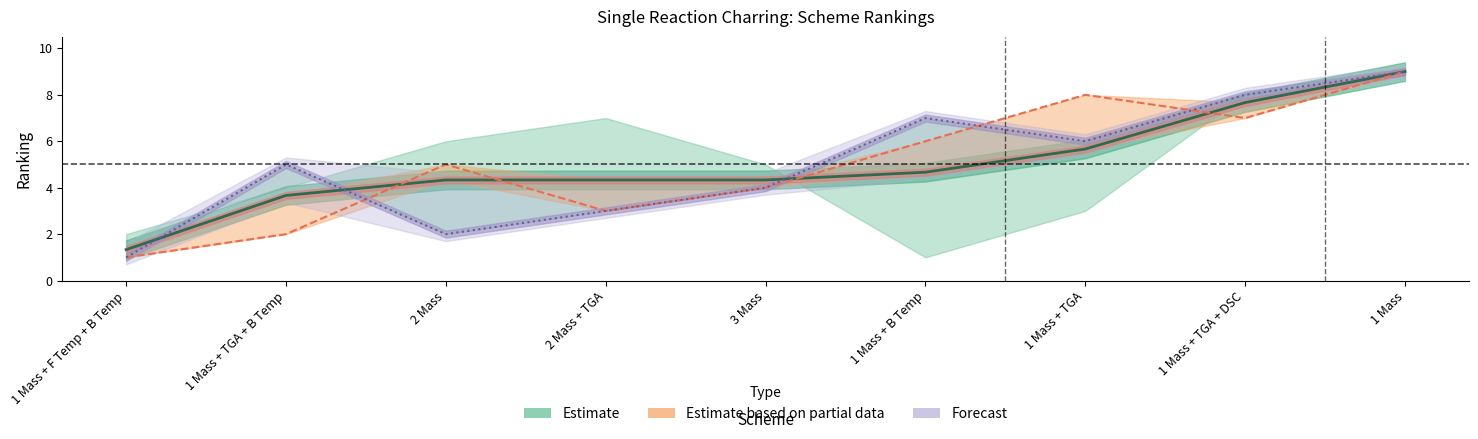

Reading left to right, what are all the values shown in this chart?

100kW ranking: 1 Mass + F Temp + B Temp=1.0	1 Mass + TGA + B Temp=5.0	2 Mass=2.0	2 Mass + TGA=3.0	3 Mass=4.0	1 Mass + B Temp=7.0	1 Mass + TGA=6.0	1 Mass + TGA + DSC=8.0	1 Mass=9.0
Overall ranking: 1 Mass + F Temp + B Temp=1.3	1 Mass + TGA + B Temp=3.7	2 Mass=4.3	2 Mass + TGA=4.3	3 Mass=4.3	1 Mass + B Temp=4.7	1 Mass + TGA=5.7	1 Mass + TGA + DSC=7.7	1 Mass=9.0
Average error ranking: 1 Mass + F Temp + B Temp=1.0	1 Mass + TGA + B Temp=2.0	2 Mass=5.0	2 Mass + TGA=3.0	3 Mass=4.0	1 Mass + B Temp=6.0	1 Mass + TGA=8.0	1 Mass + TGA + DSC=7.0	1 Mass=9.0